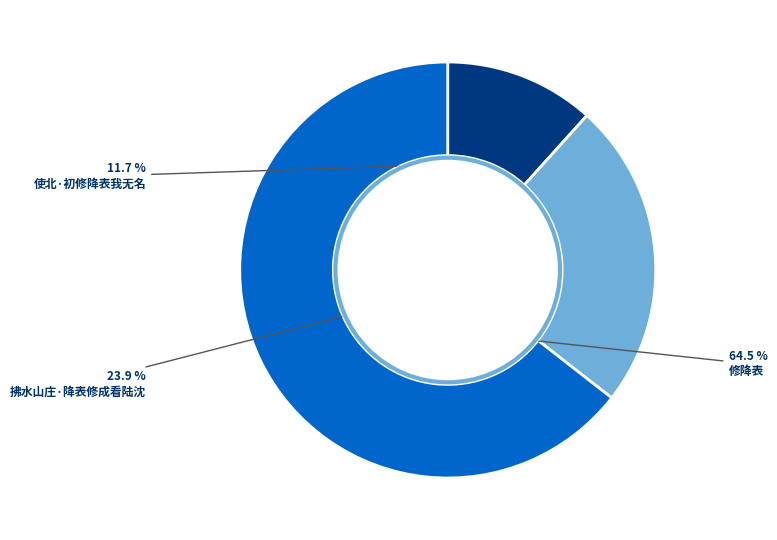

Is there a majority slice in this chart?

Yes